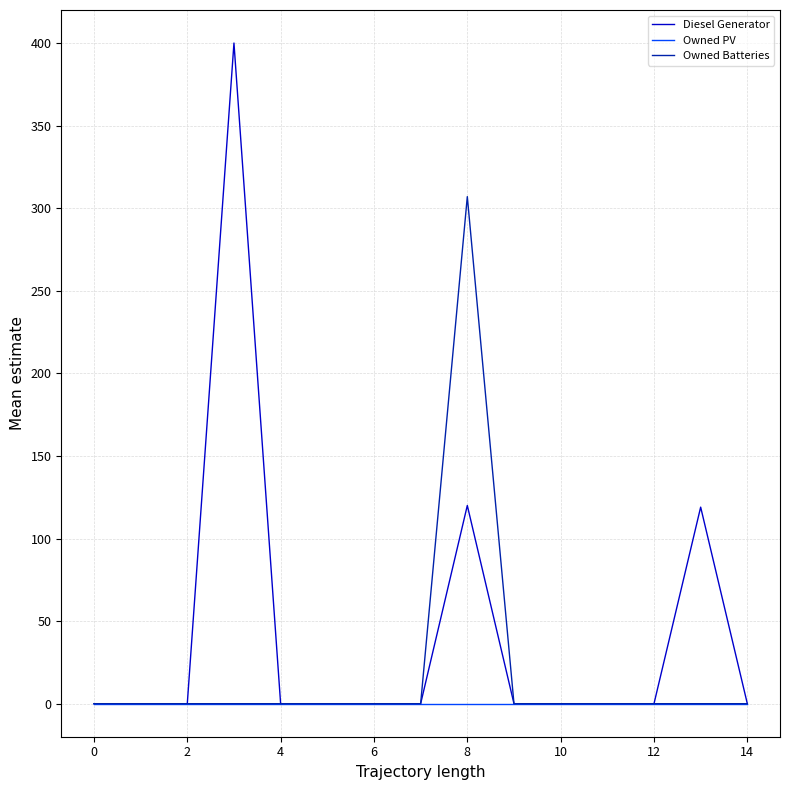

How many distinct data groups are displayed?

3